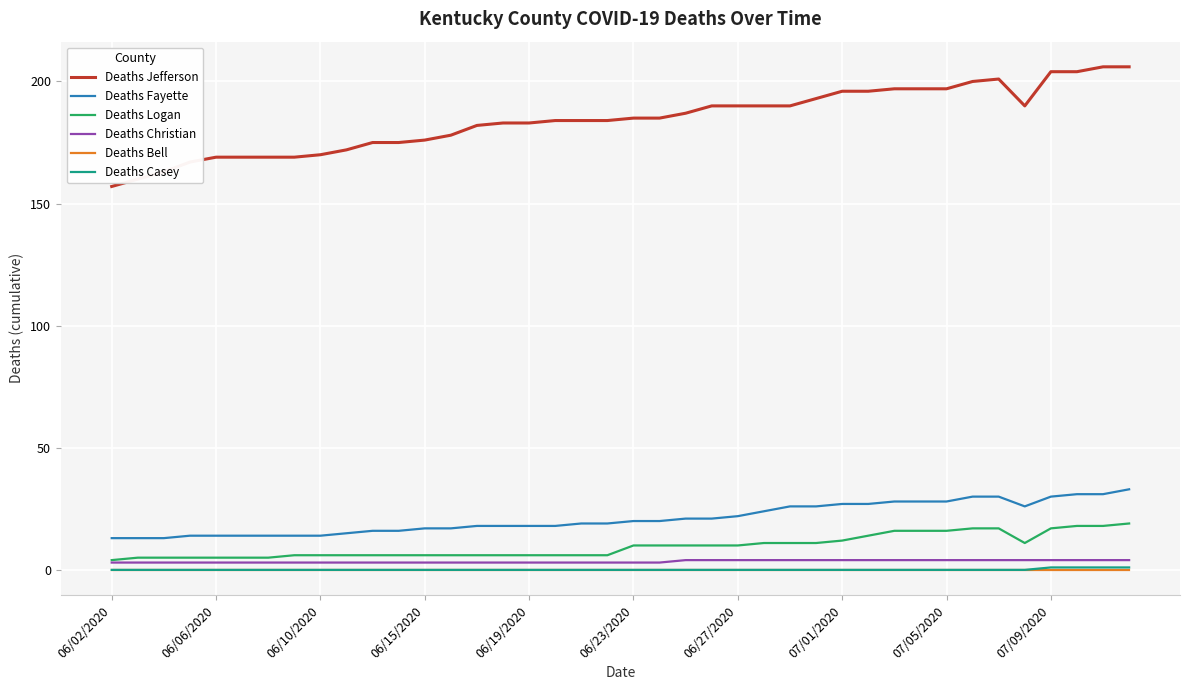

What is the difference between the maximum and minimum values in the Deaths Casey series?

1